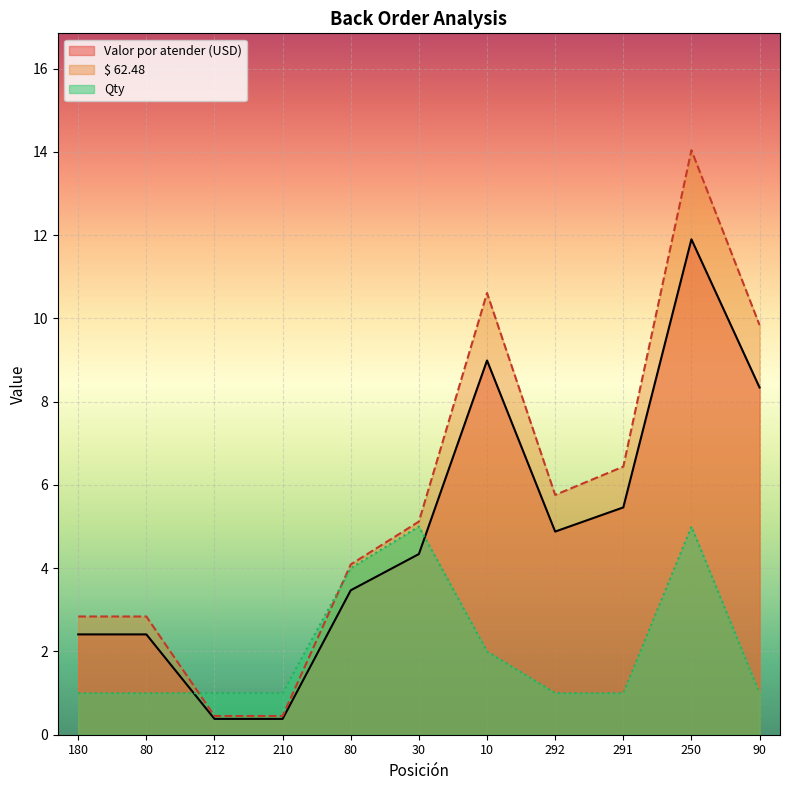

True or false: $ 62.48 has more than 0 points higher than both neighbors.

True